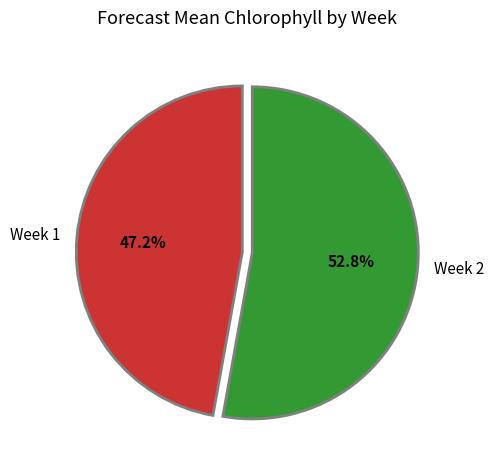

Is it true that Week 2 is 53% of the pie?

True